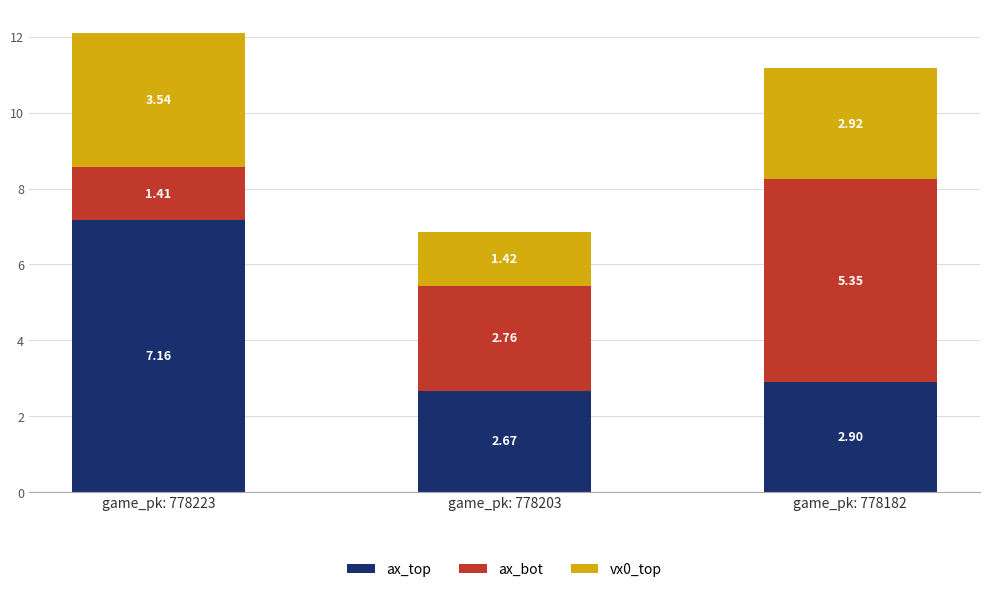

Rank the categories by ax_top value from highest to lowest.

game_pk: 778223, game_pk: 778182, game_pk: 778203